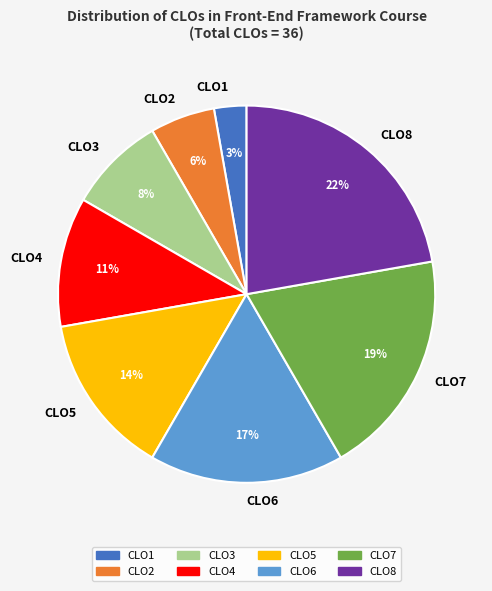

True or false: CLO1 accounts for 3% of the total.

True